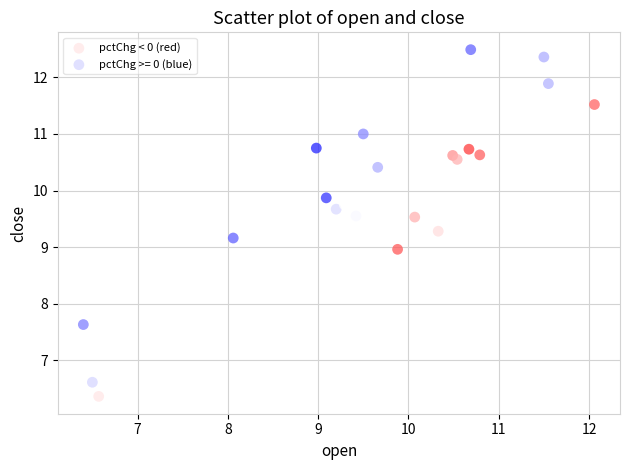

Which series has the widest spread of Y values?

pctChg >= 0 (blue)